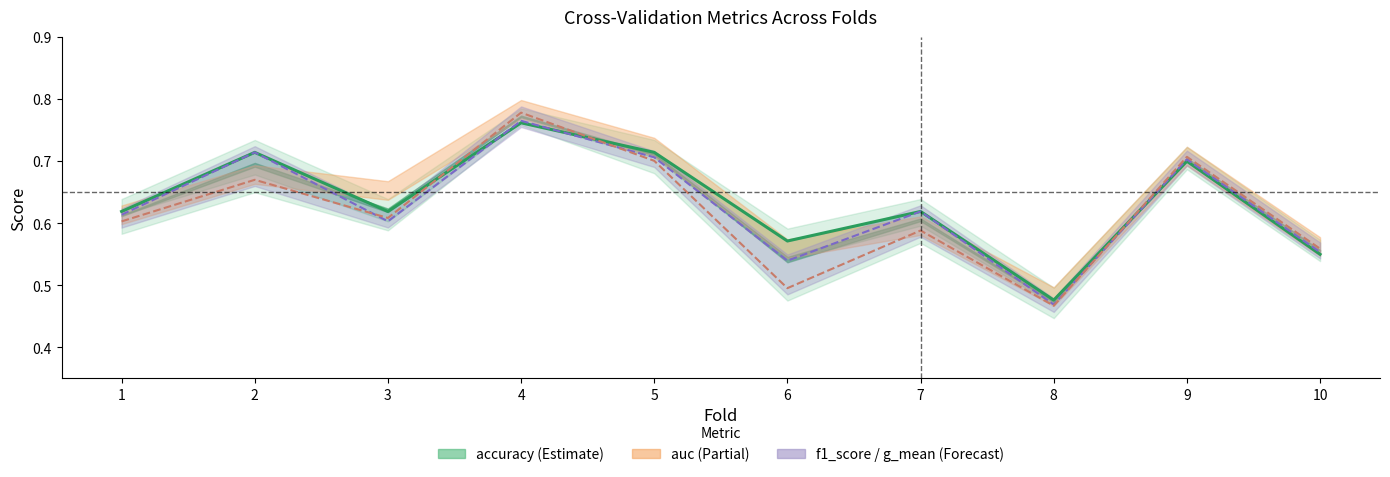

What is the greatest value displayed?

0.8